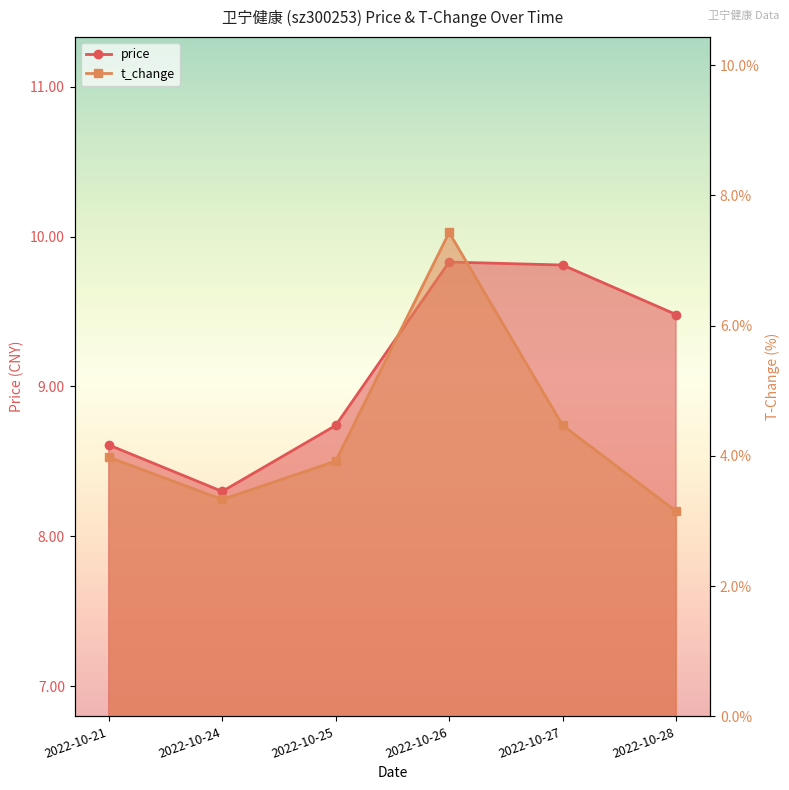

True or false: t_change and price intersect in this chart.

False